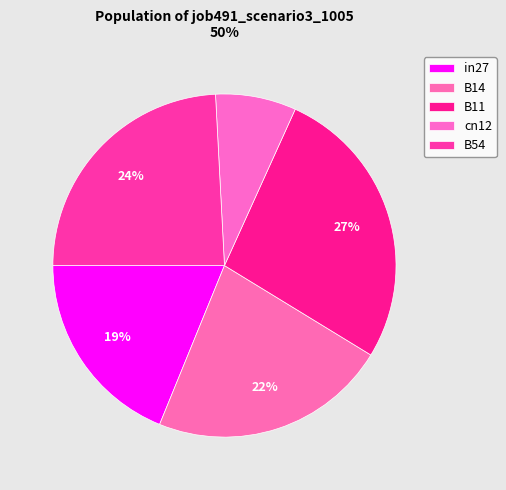

How many slices are in this pie chart?

5